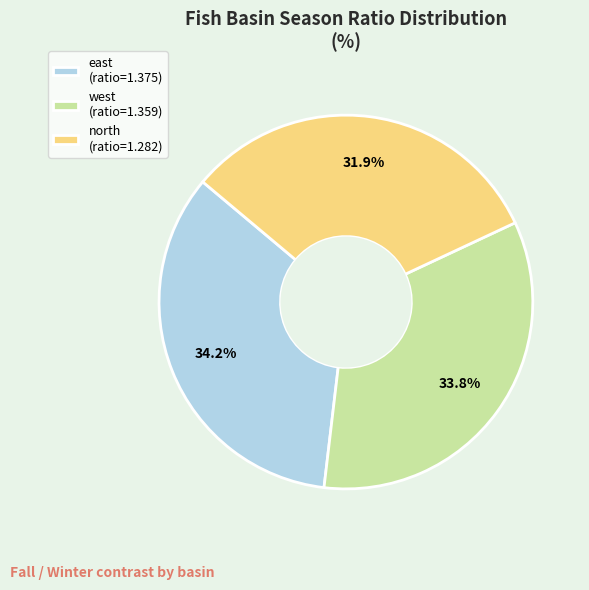

What portion of the pie excludes north (ratio=1.282)?

68.1%